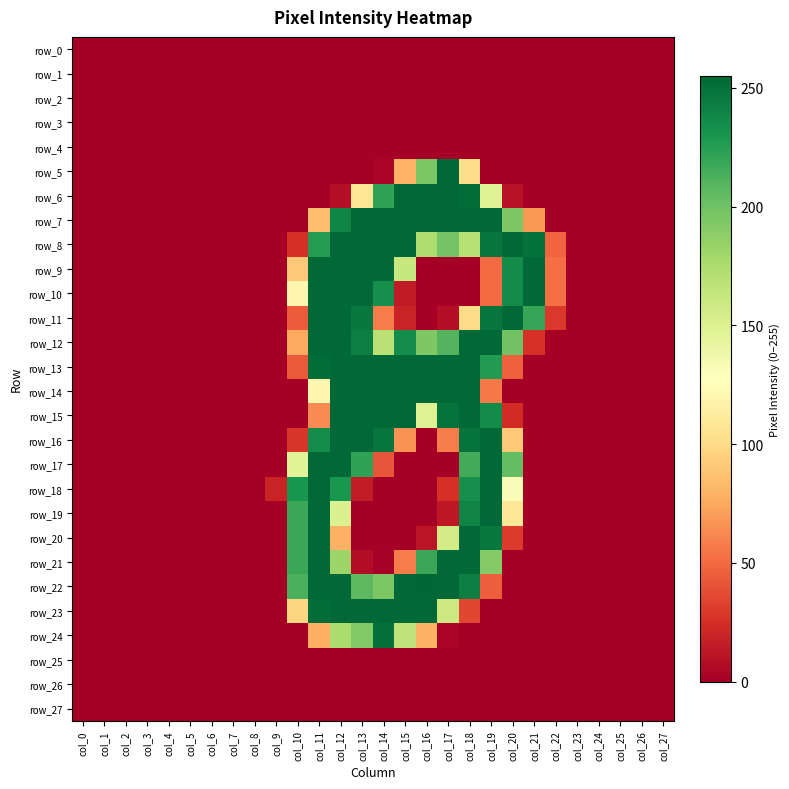

What is the sum of all row_15 values?

1990